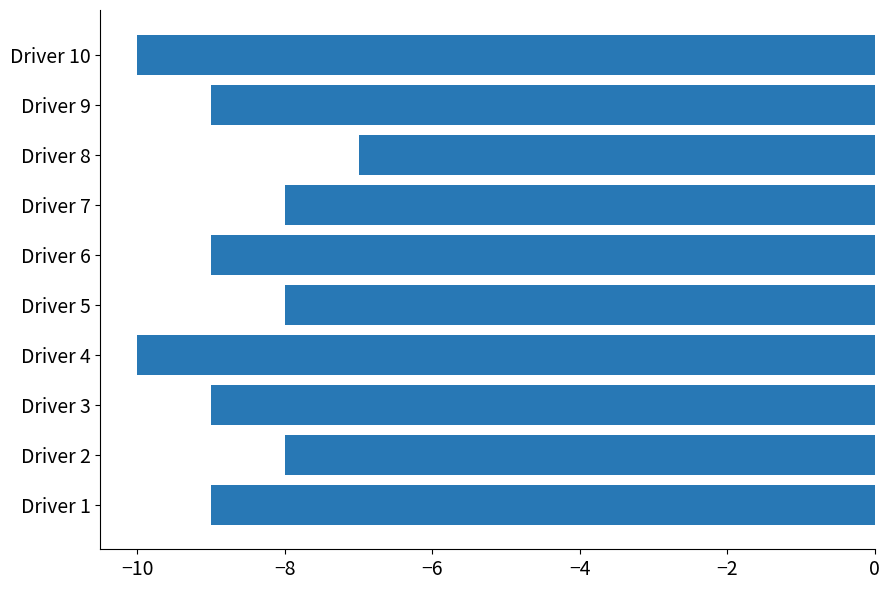

Are the bars grouped side by side (vs. stacked)?

No